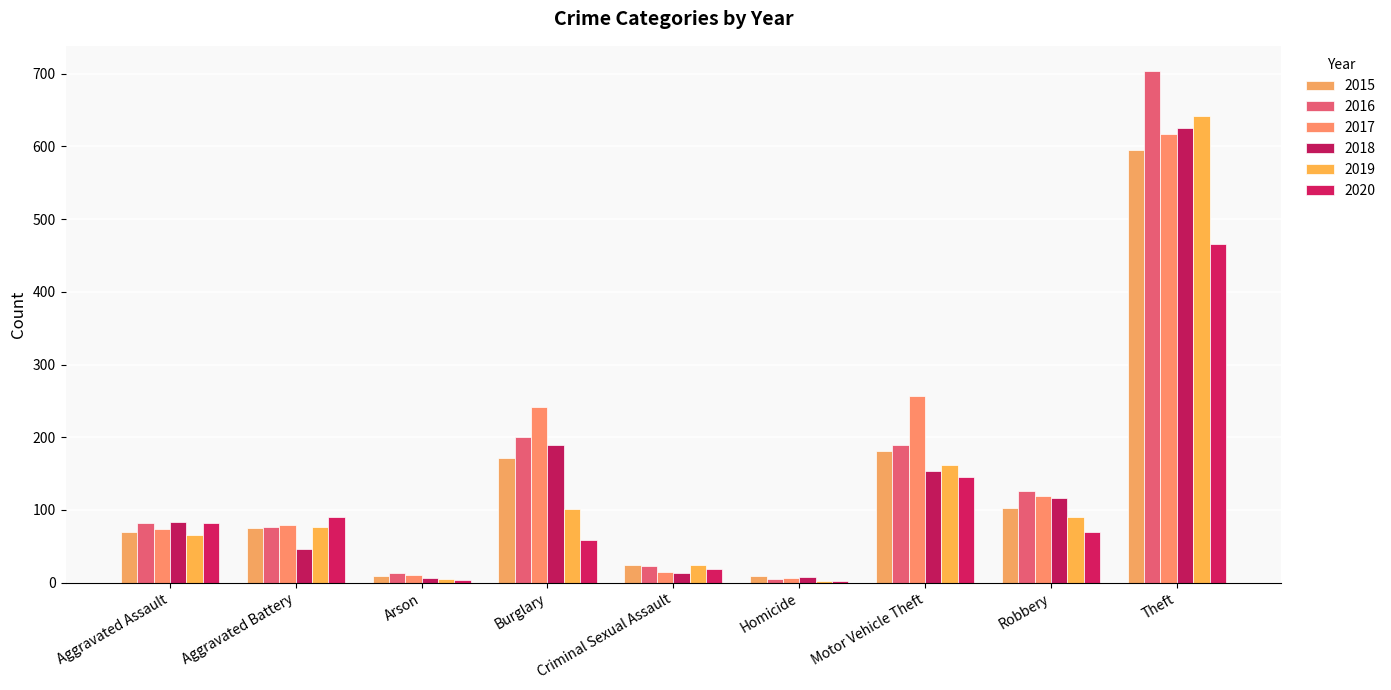

What is the minimum value for 2019?

3